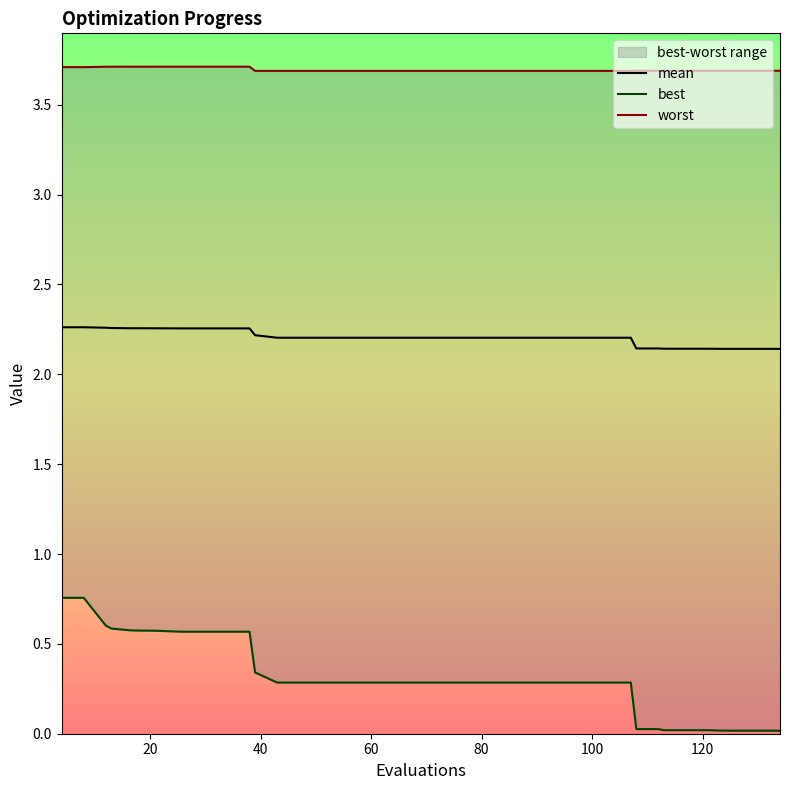

How many categories are shown in the chart?

40